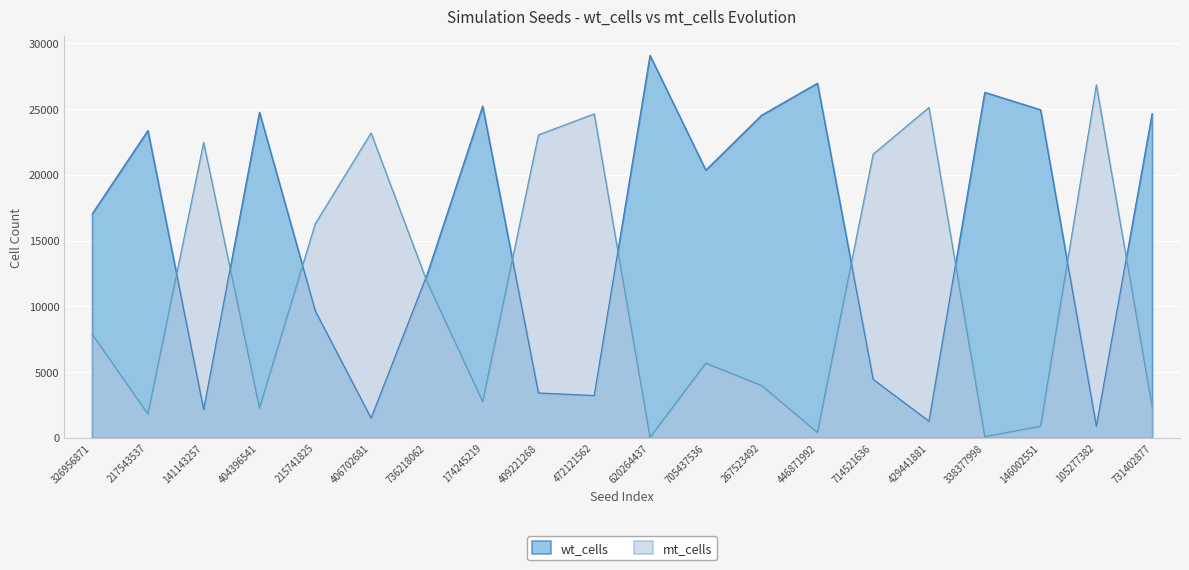

Between which two adjacent categories do wt_cells and mt_cells first intersect?

217543537 and 141143257